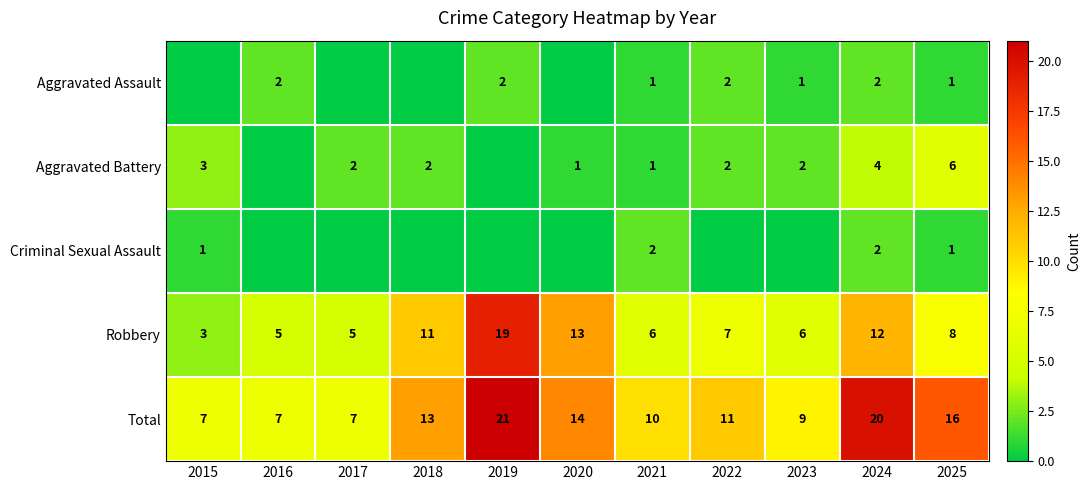

At how many categories does at least one series exceed 7?

8